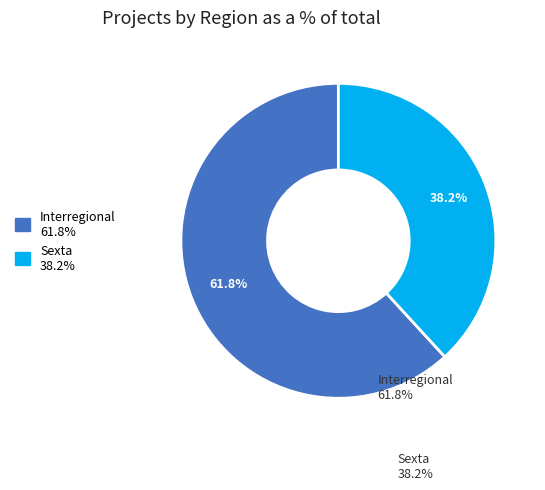

Count the number of slices in the pie.

2